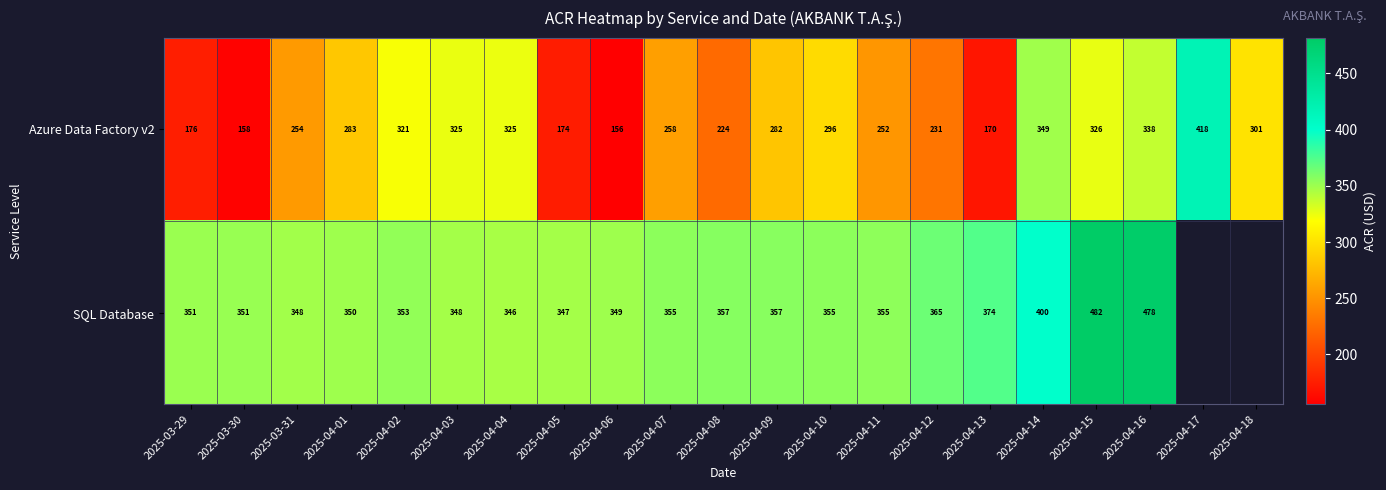

Is the value of Azure Data Factory v2 at 2025-04-14 greater than the value of SQL Database at 2025-04-04?

Yes